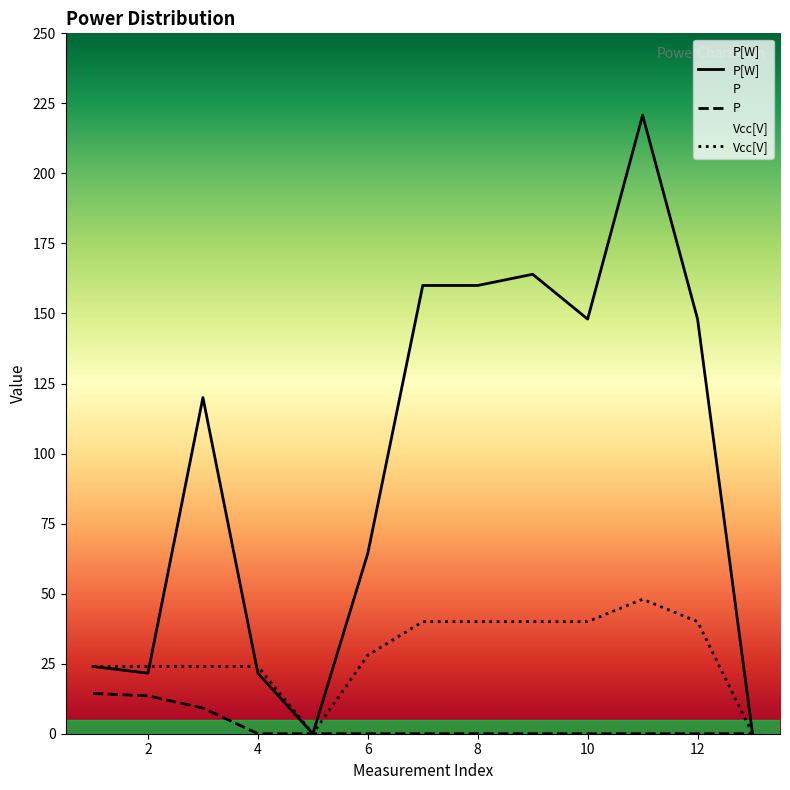

List the series in order of their overall mean, highest first.

P[W], Vcc[V], P